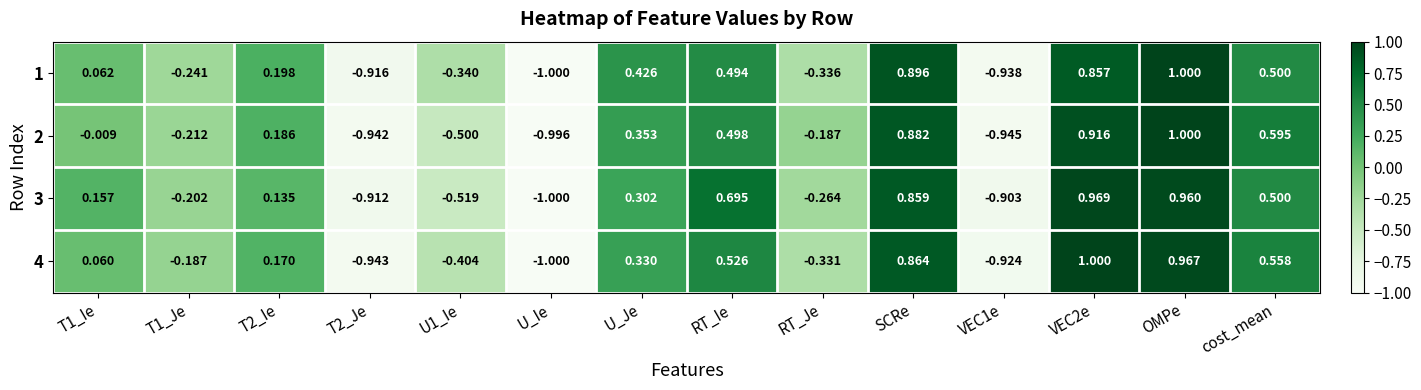

Is the value of 4 at T1_Ie greater than the value of 3 at U_Je?

No